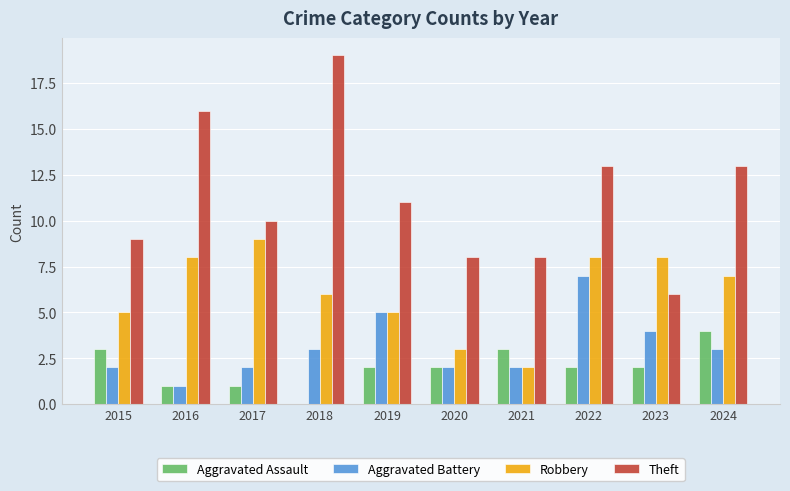

What is the maximum value shown in the chart?

19